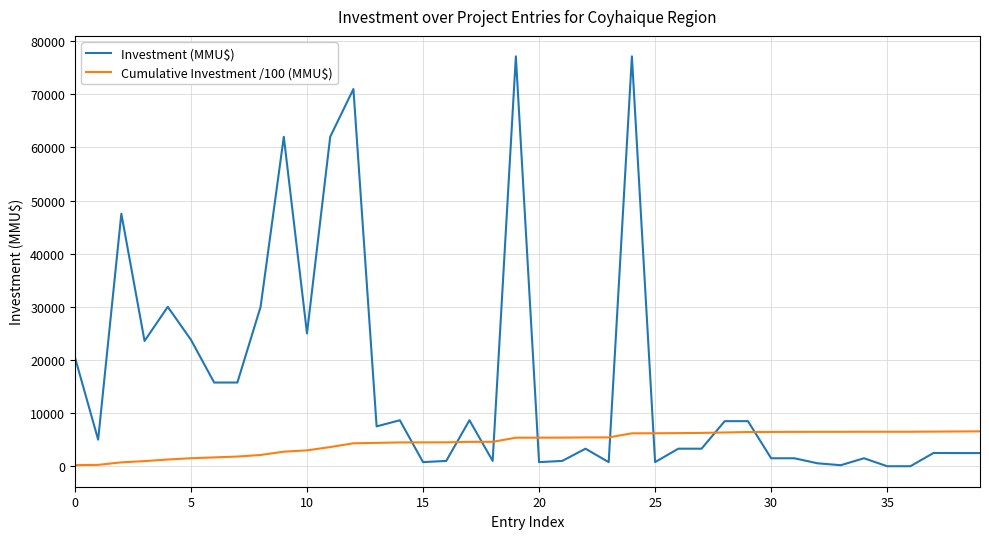

What is the maximum value for Cumulative Investment /100 (MMU$)?

6565.9